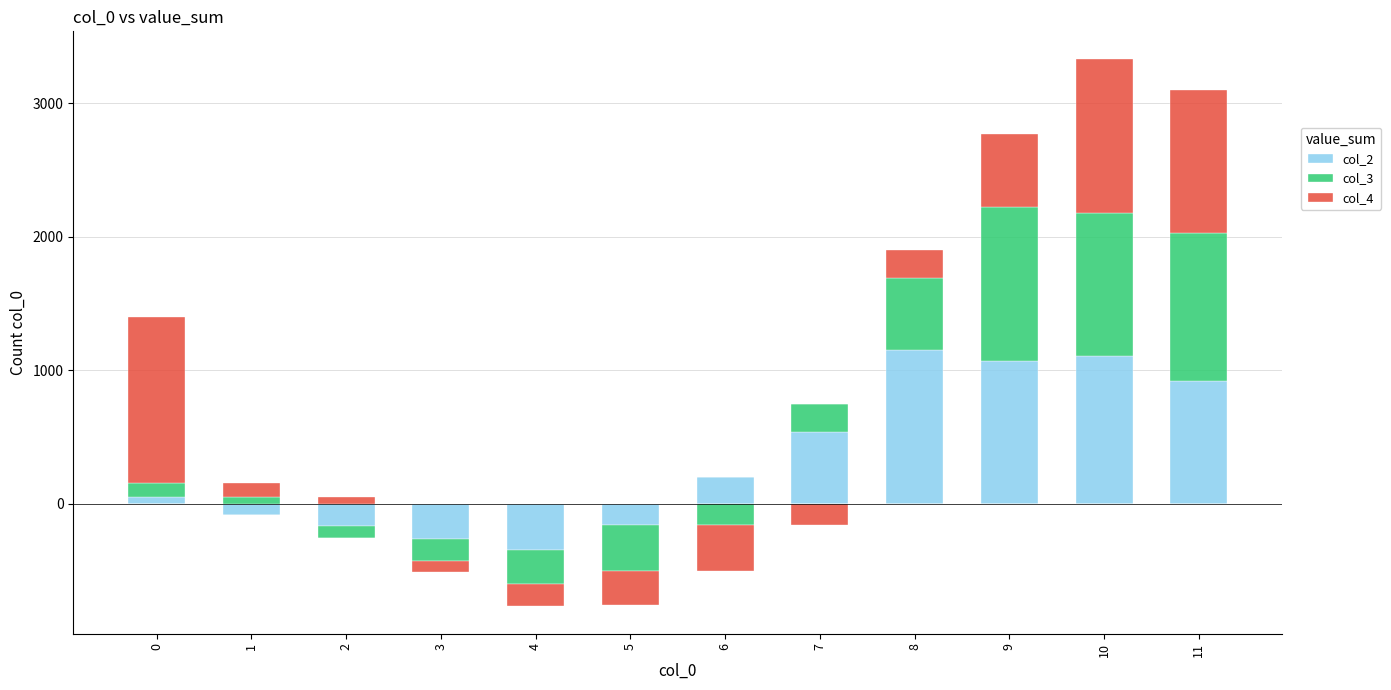

Which series has the largest total across all categories?

col_2